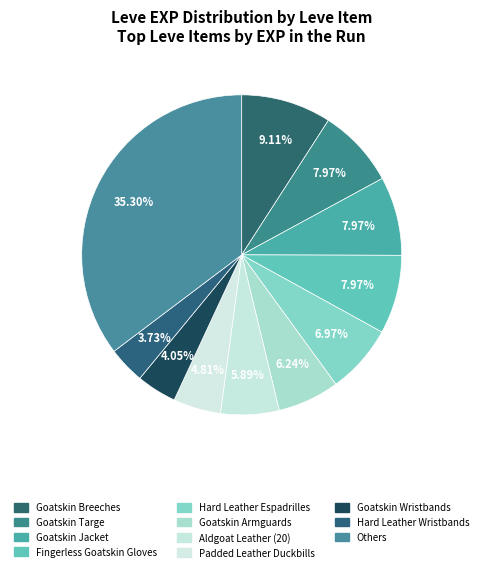

True or false: Hard Leather Espadrilles accounts for 16% of the total.

False